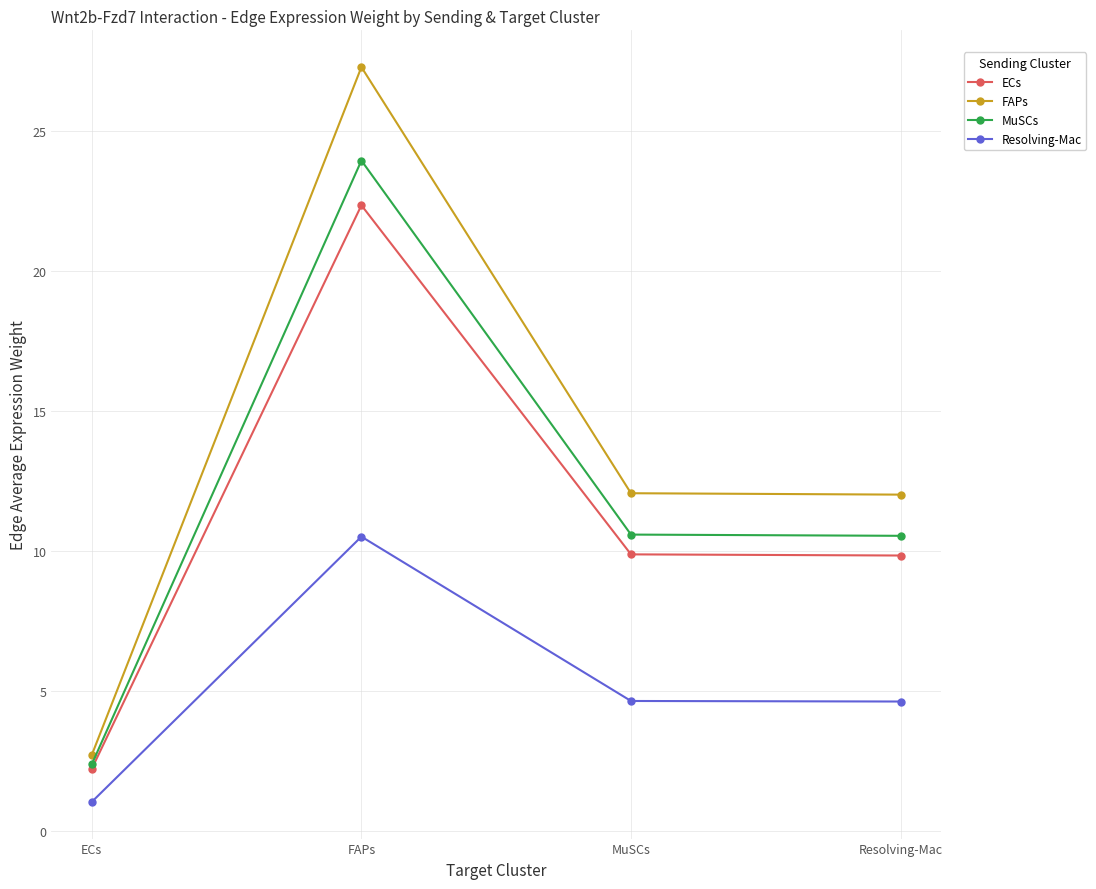

At how many categories does at least one series exceed 3?

3